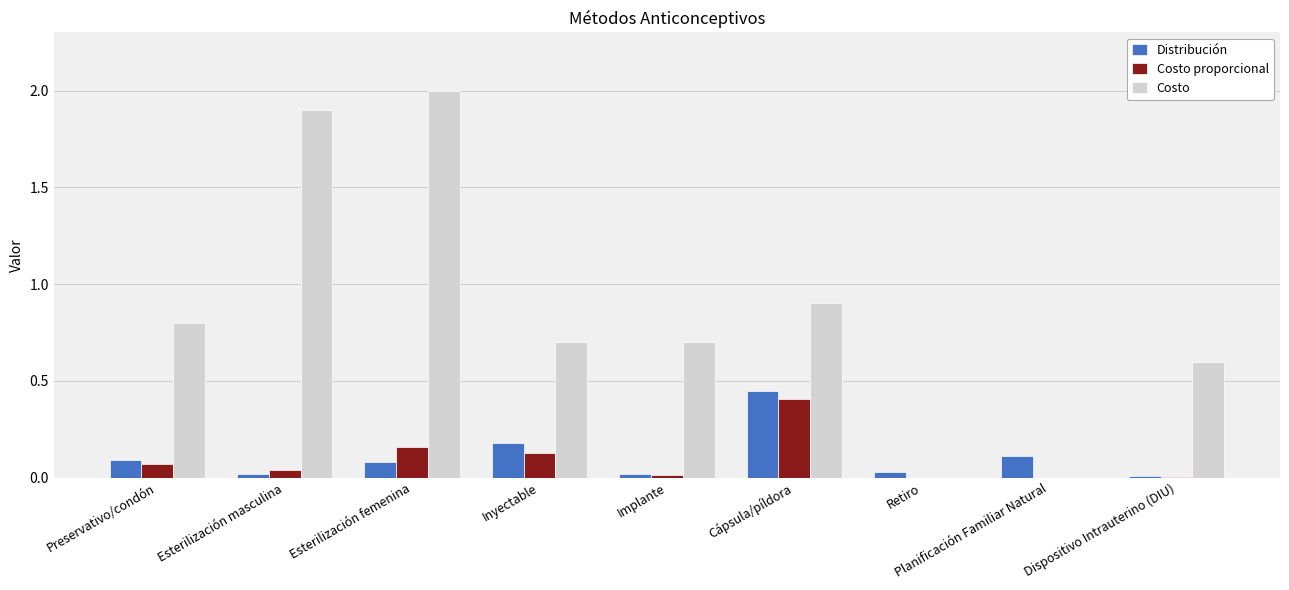

Which series changed the most between Implante and Retiro?

Costo